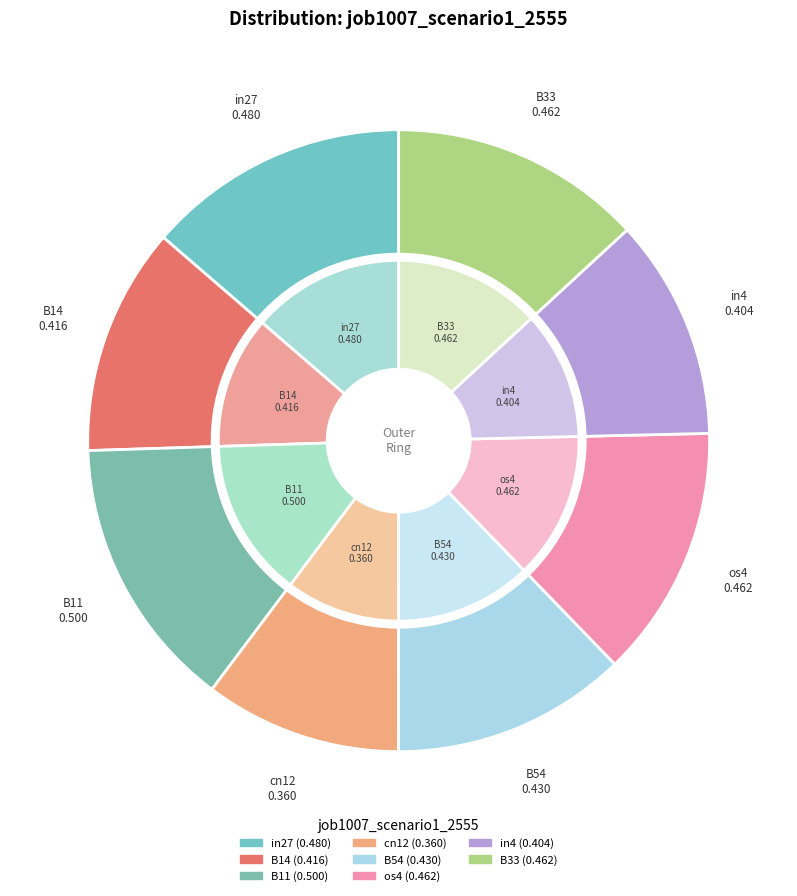

Is in4 the majority of the pie?

No